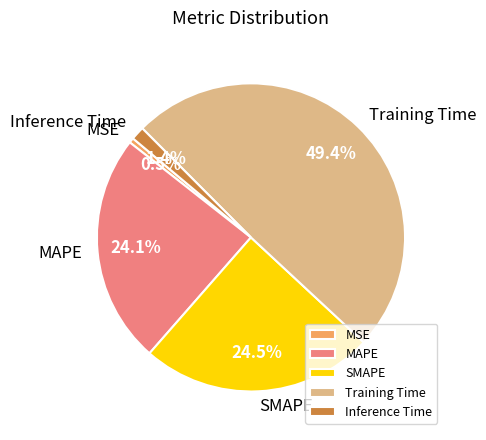

Does Training Time represent more than half of the total?

No